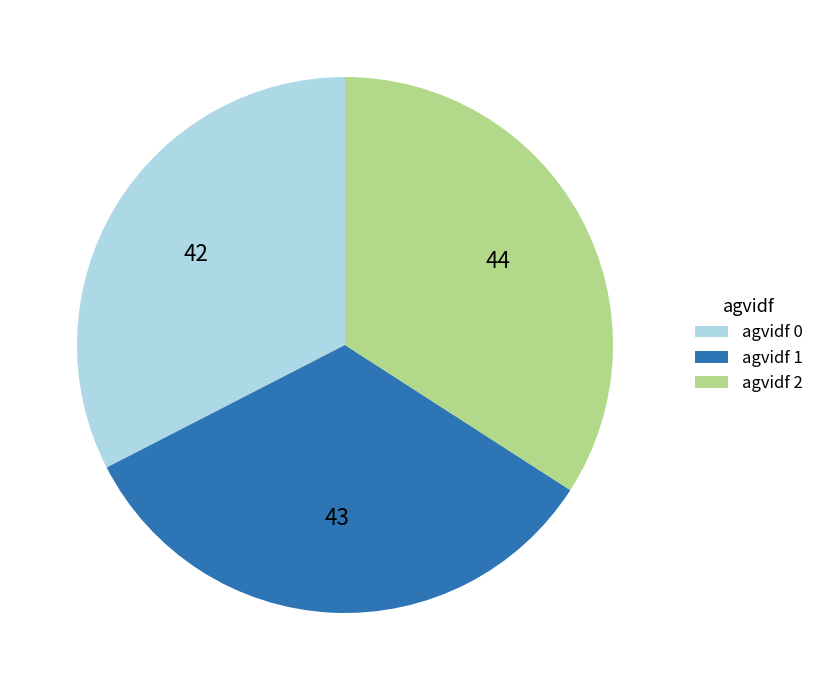

The agvidf 2 slice represents 27% of the pie. True or false?

False